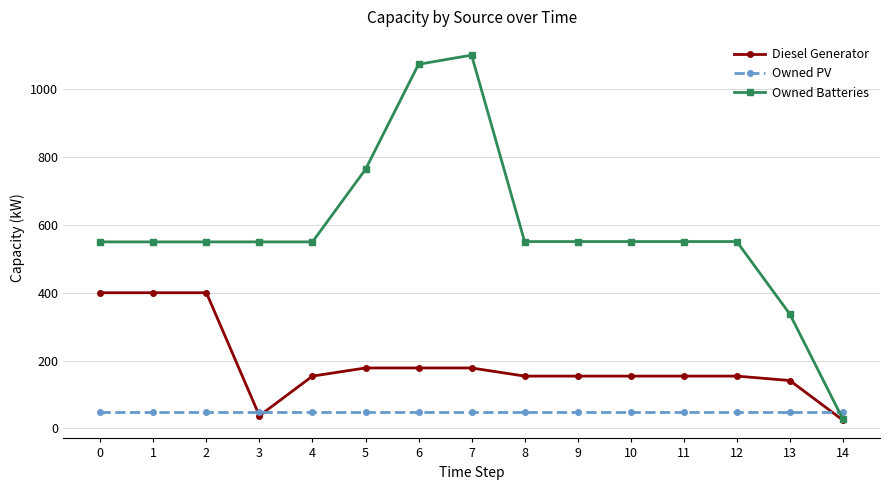

Read the Owned PV value at 7.

48